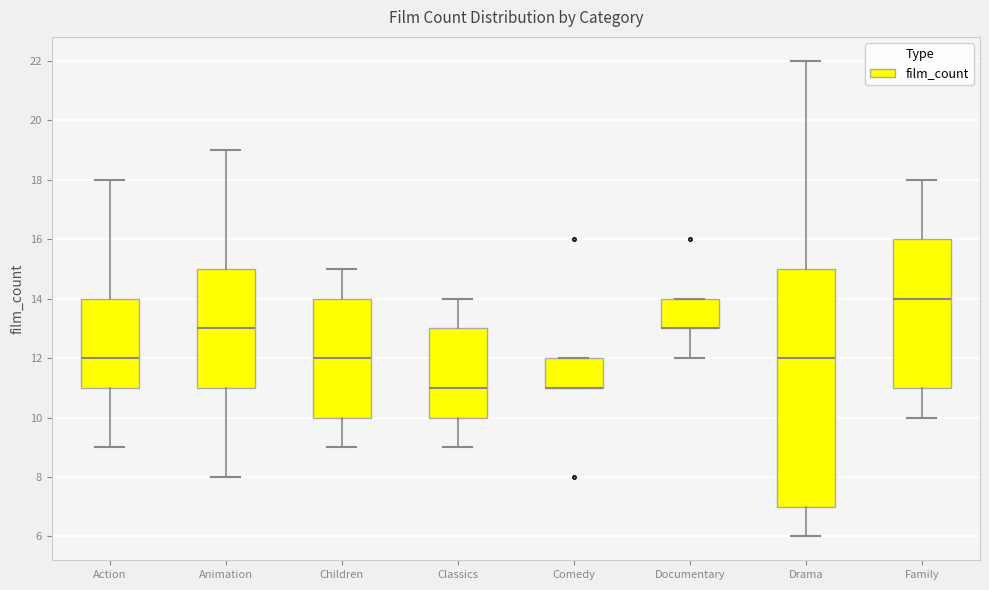

Comparing the boxes themselves (not the whiskers), which one is the tallest?

Drama